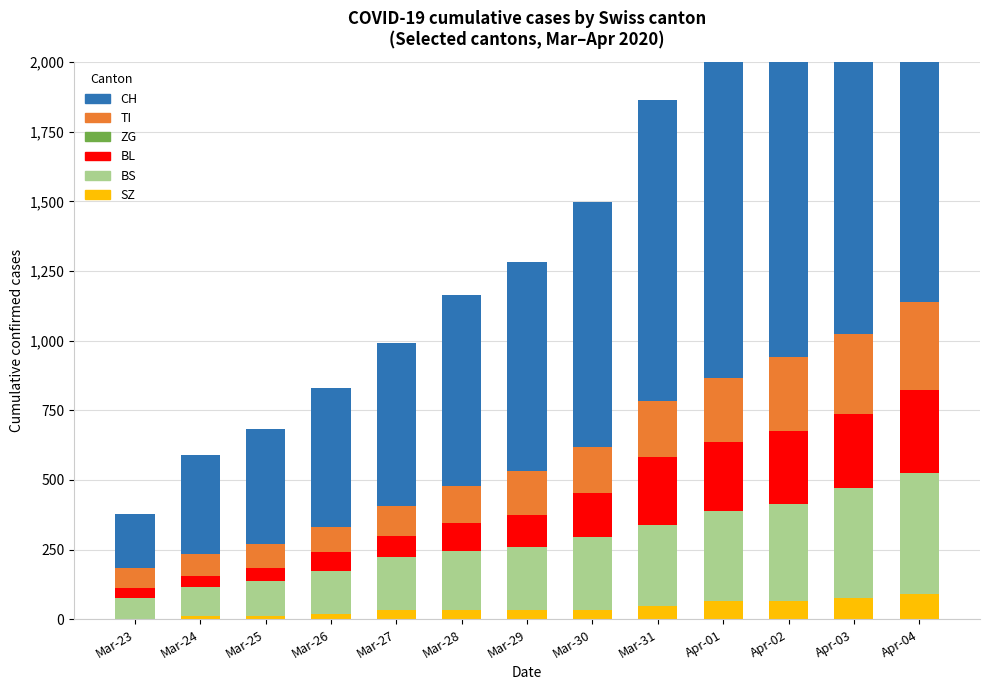

What position from the right is Mar-26?

10